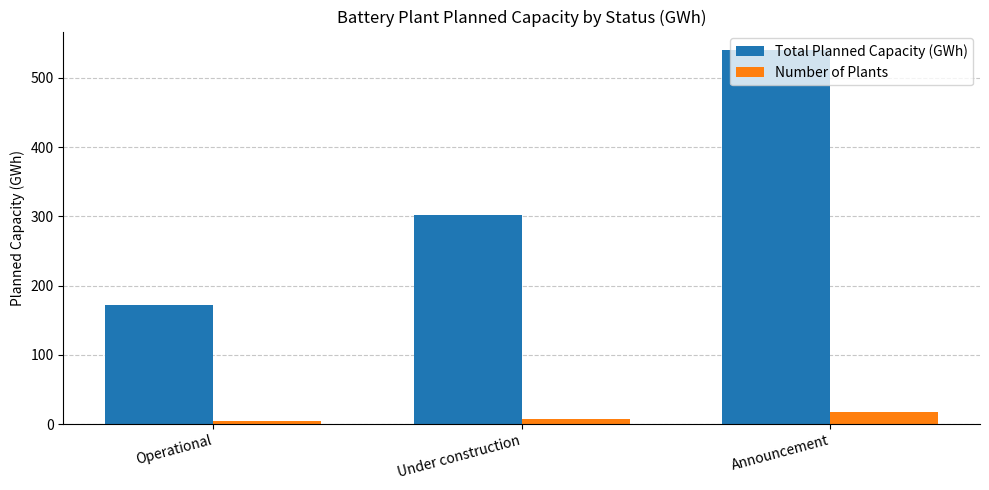

Reading left to right, what are all the values shown in this chart?

Total Planned Capacity (GWh): 172.3	302.0	540.0
Number of Plants: 4.0	8.0	18.0